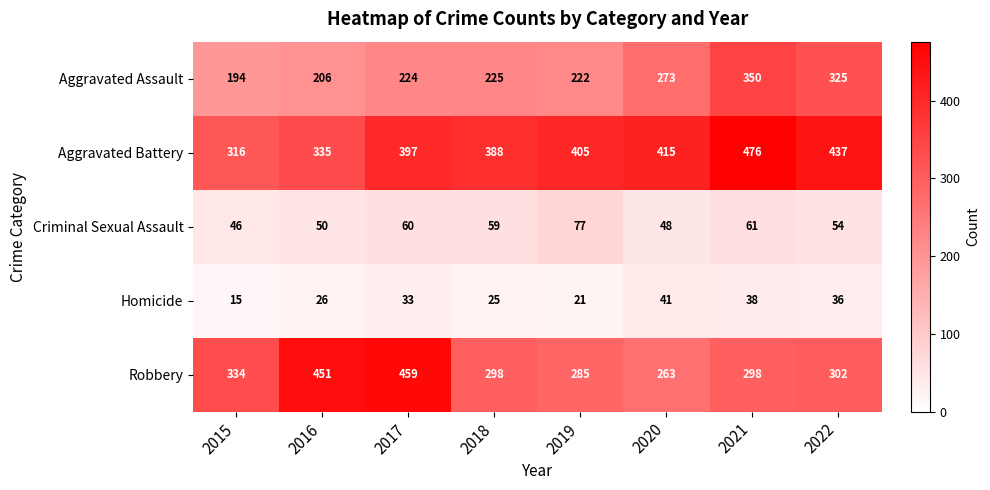

At which category does the chart reach its peak across all series?

2021